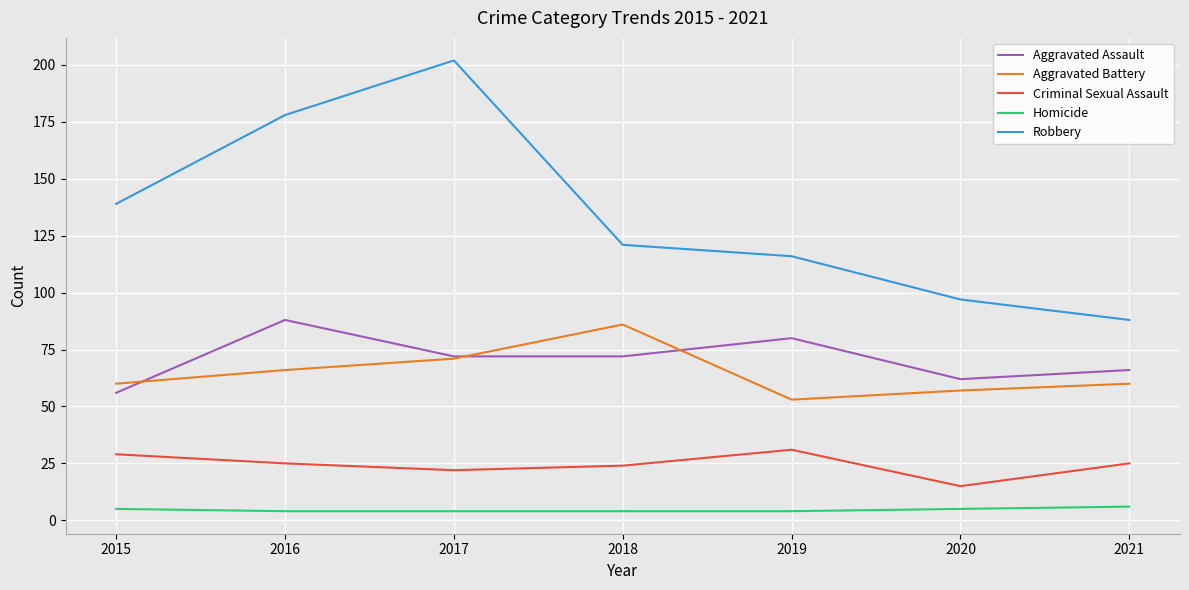

What is the difference between the highest and lowest values at 2021?

82